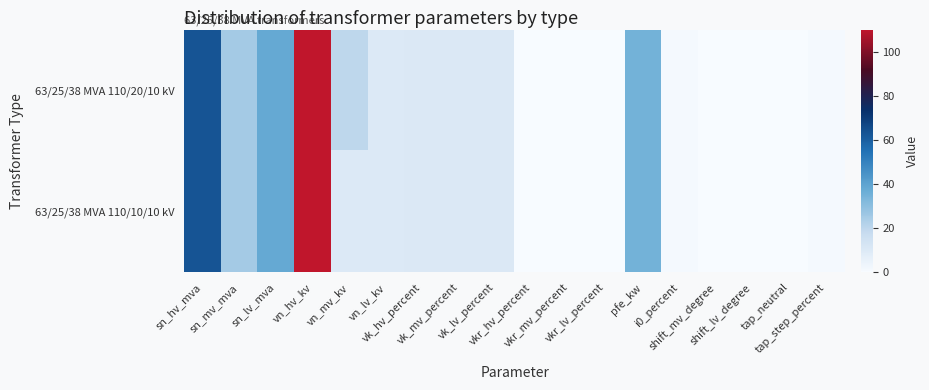

Which has a higher value, vkr_mv_percent or vk_mv_percent?

vk_mv_percent